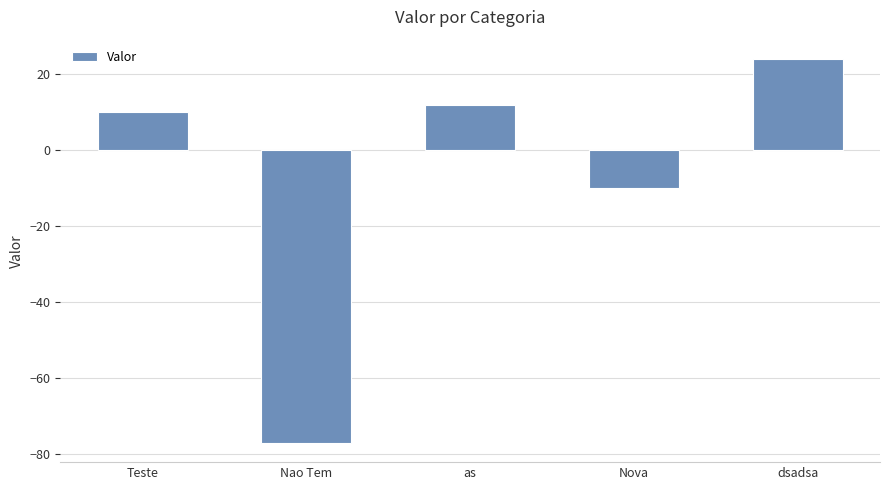

Which category has the highest value across all series?

dsadsa